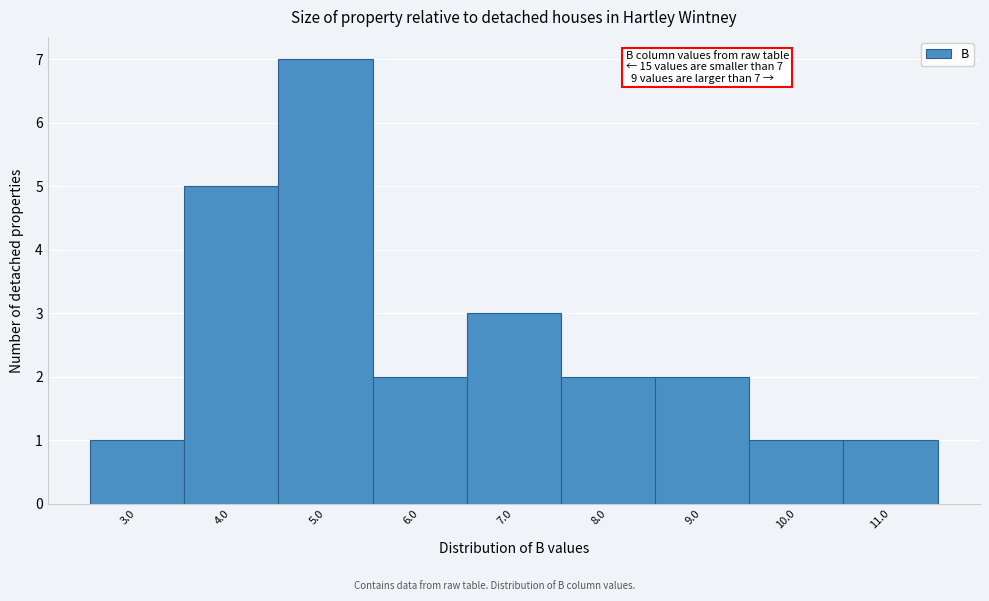

Reading right to left, transcribe all the data shown in this chart.

11.0=1	10.0=1	9.0=2	8.0=2	7.0=3	6.0=2	5.0=7	4.0=5	3.0=1